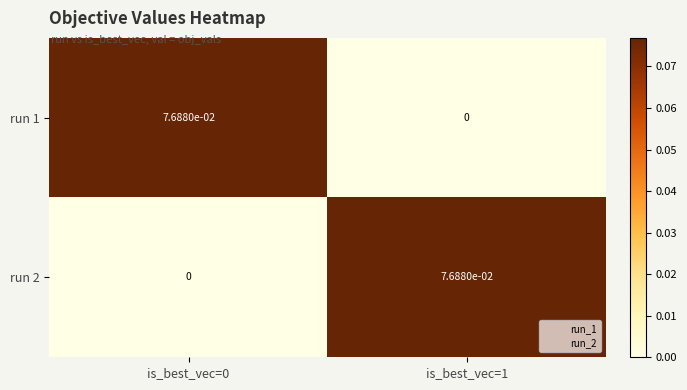

The run 1 series shows 0.0 at is_best_vec=1. True or false?

True